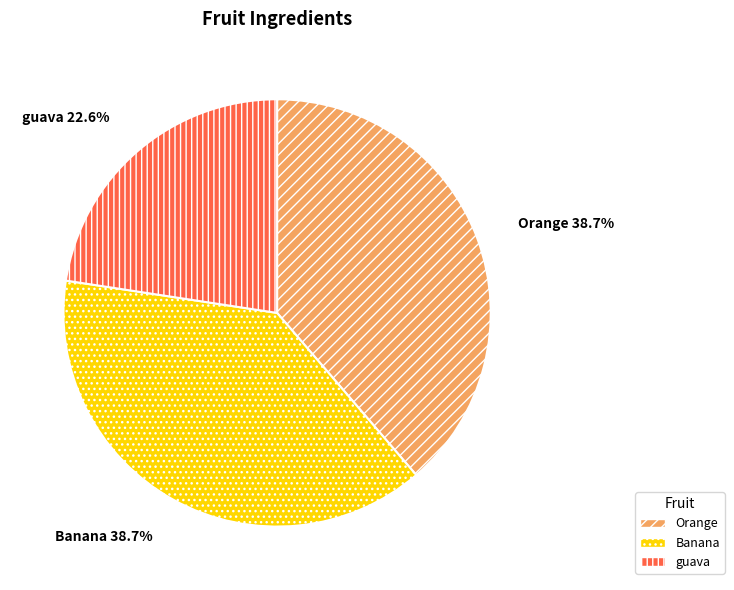

Is Banana the majority of the pie?

No